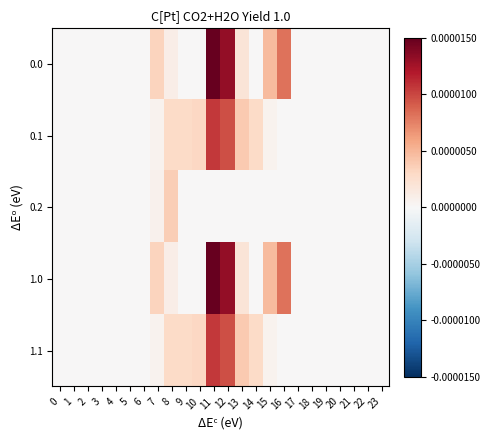

Between 20 and 0, which is larger?

20